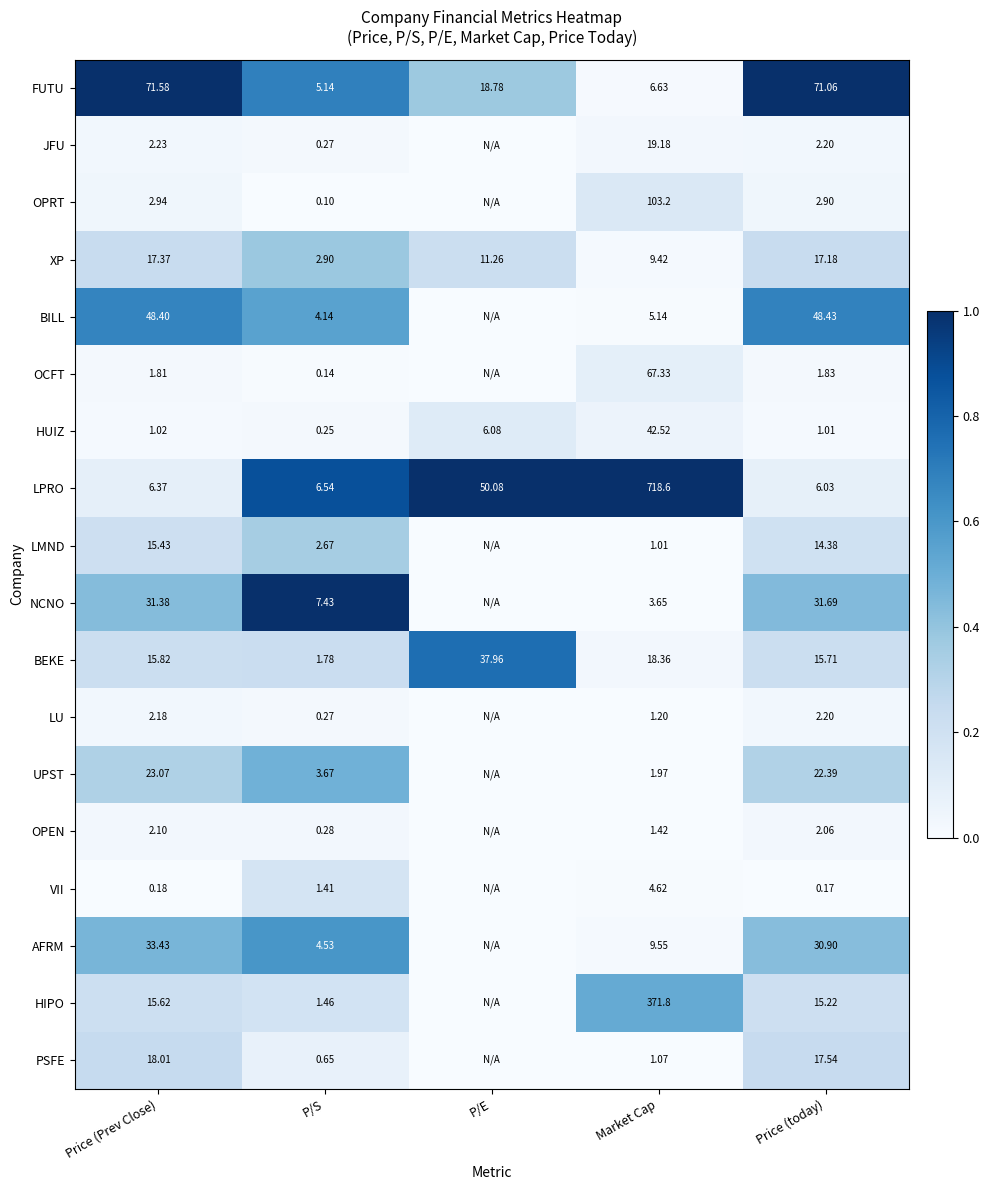

Which series changed the most between P/S and Market Cap?

LPRO